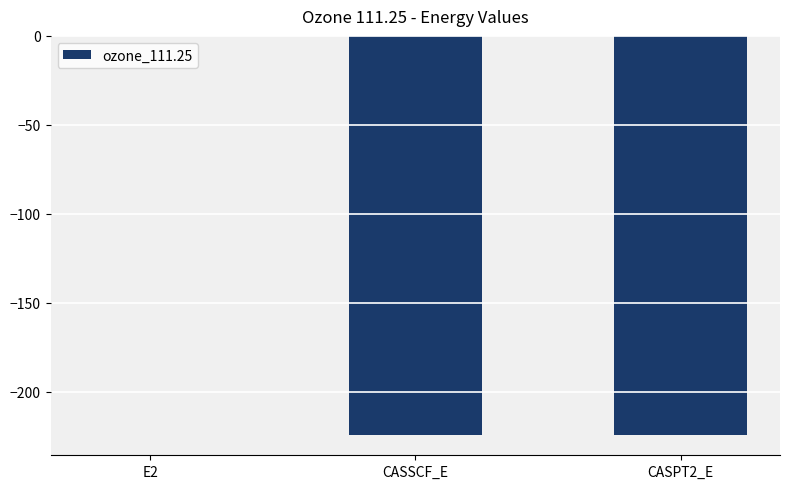

Are the bars horizontal?

No